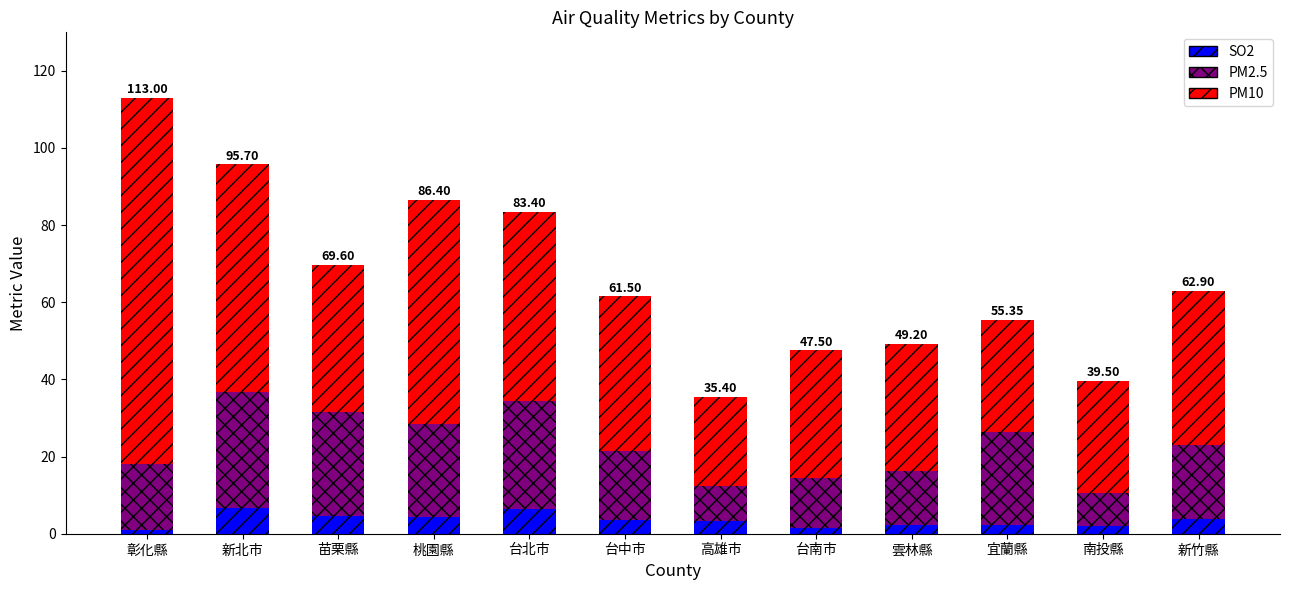

What is the average value of the SO2 series?

3.5